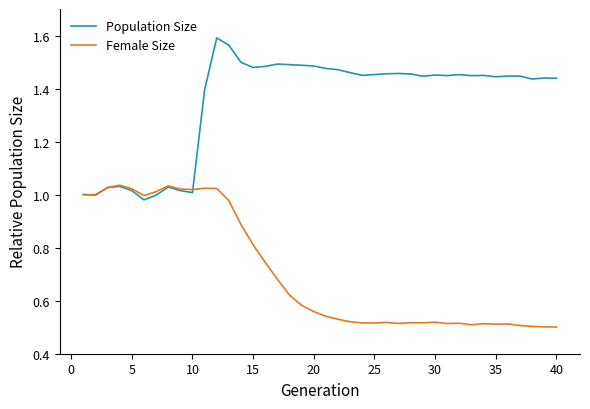

Which series has the largest total across all categories?

Population Size